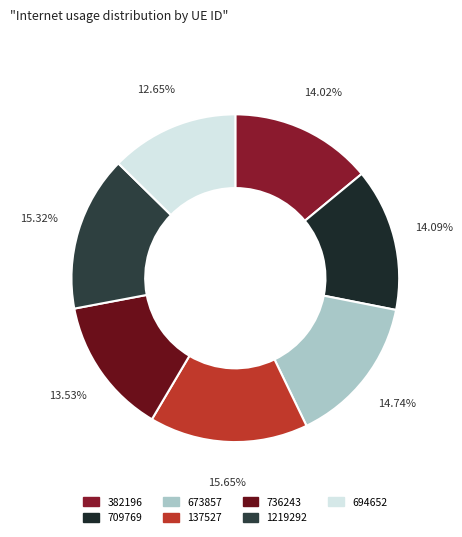

Which category has the biggest portion of the pie?

137527